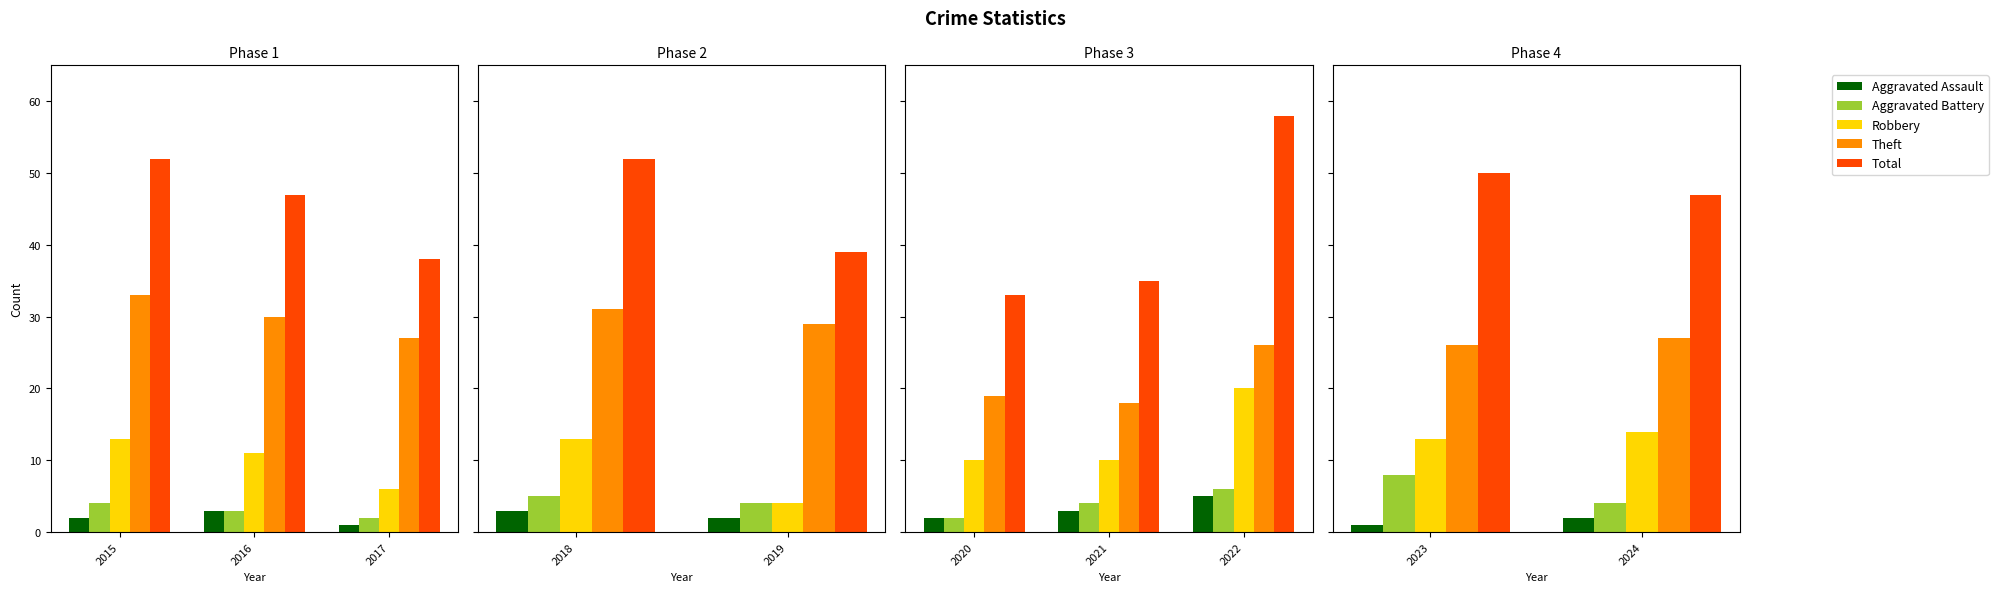

Is the value of Aggravated Battery at 2023 greater than the value of Aggravated Assault at 2024?

Yes